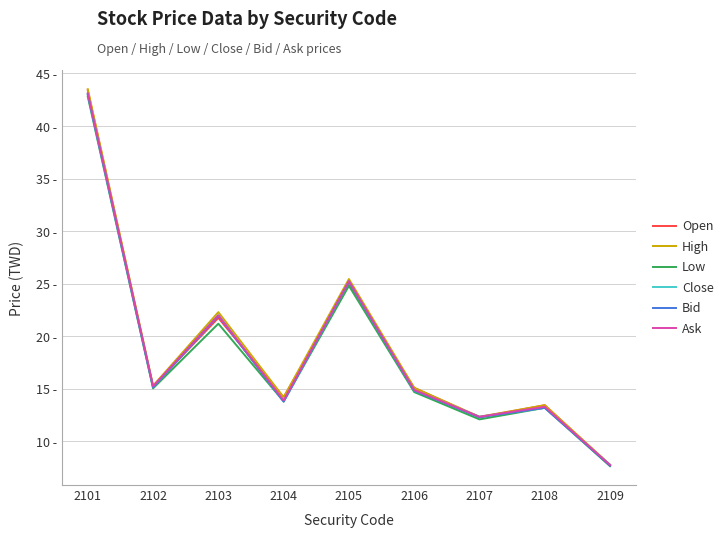

The High series shows 12.3 at 2107. True or false?

True